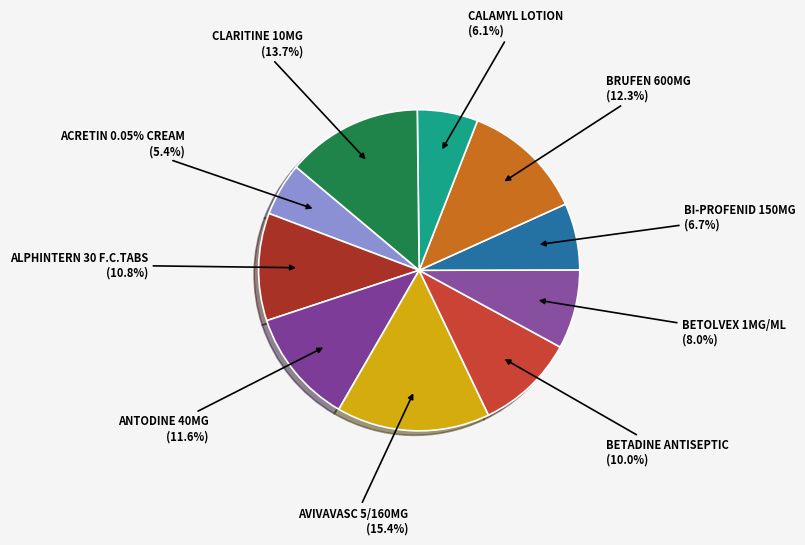

To the nearest percent, what portion does BRUFEN 600MG represent?

12%